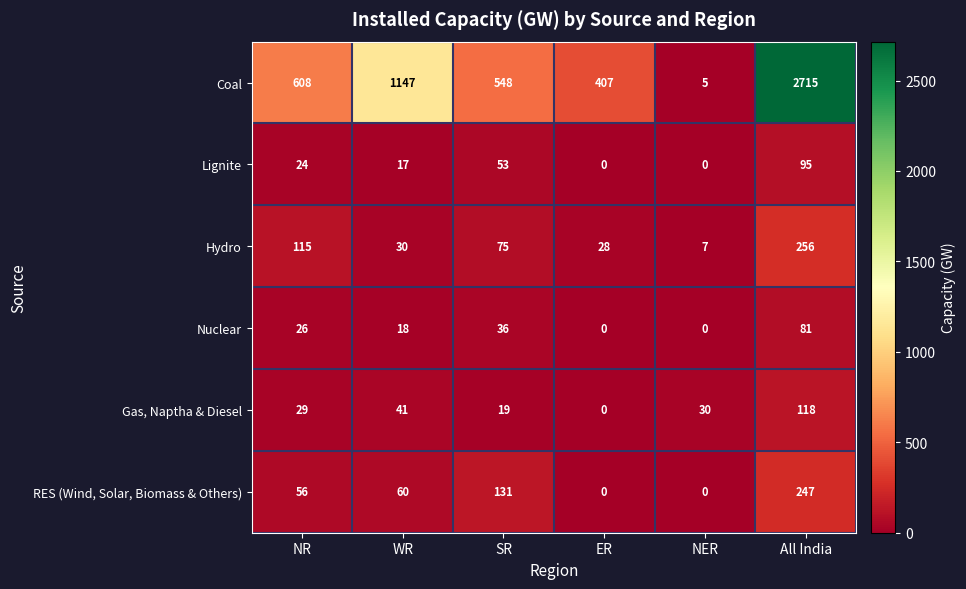

At NR, list the series in order from largest to smallest.

Coal, Hydro, RES (Wind, Solar, Biomass & Others), Gas, Naptha & Diesel, Nuclear, Lignite